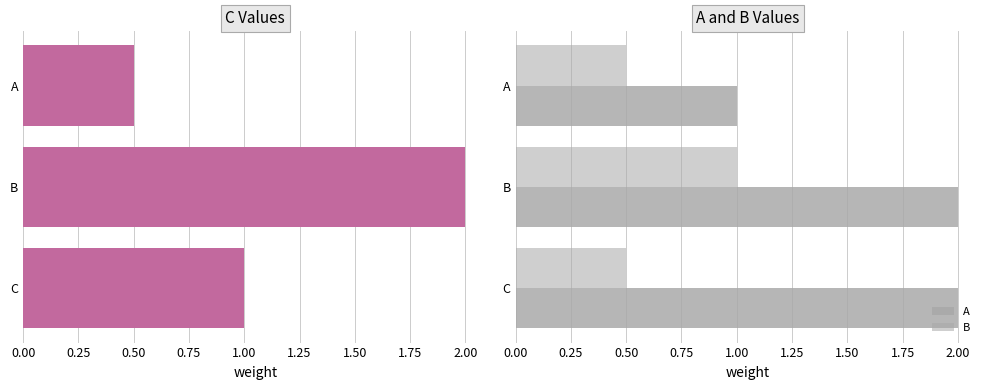

What is the approximate value of B at B?

1.0